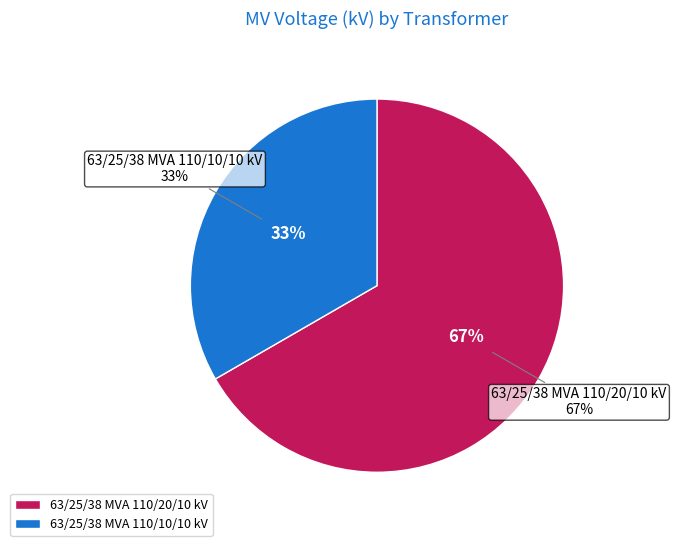

What is the change in value from 63/25/38 MVA 110/20/10 kV to 63/25/38 MVA 110/10/10 kV?

-10